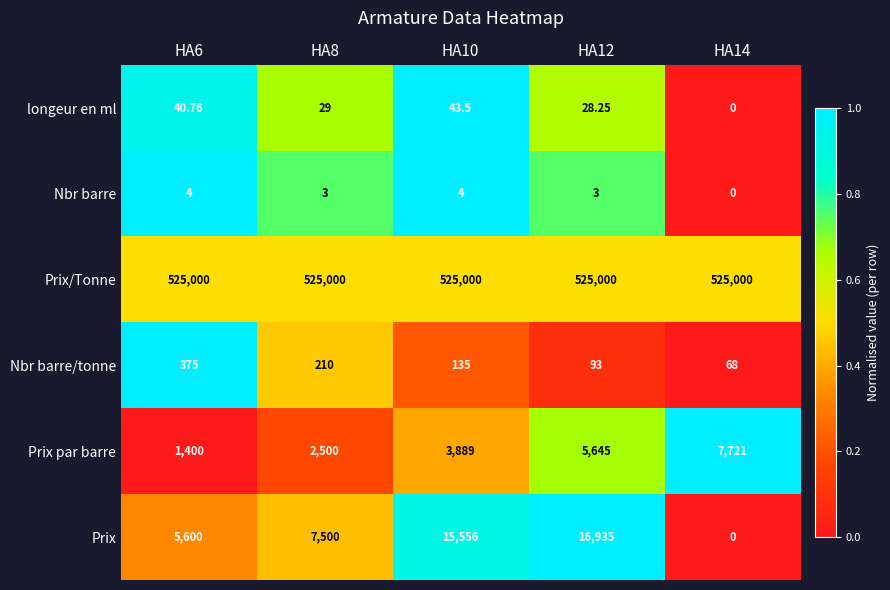

At HA12, list the series in order from smallest to largest.

Nbr barre, longeur en ml, Nbr barre/tonne, Prix par barre, Prix, Prix/Tonne